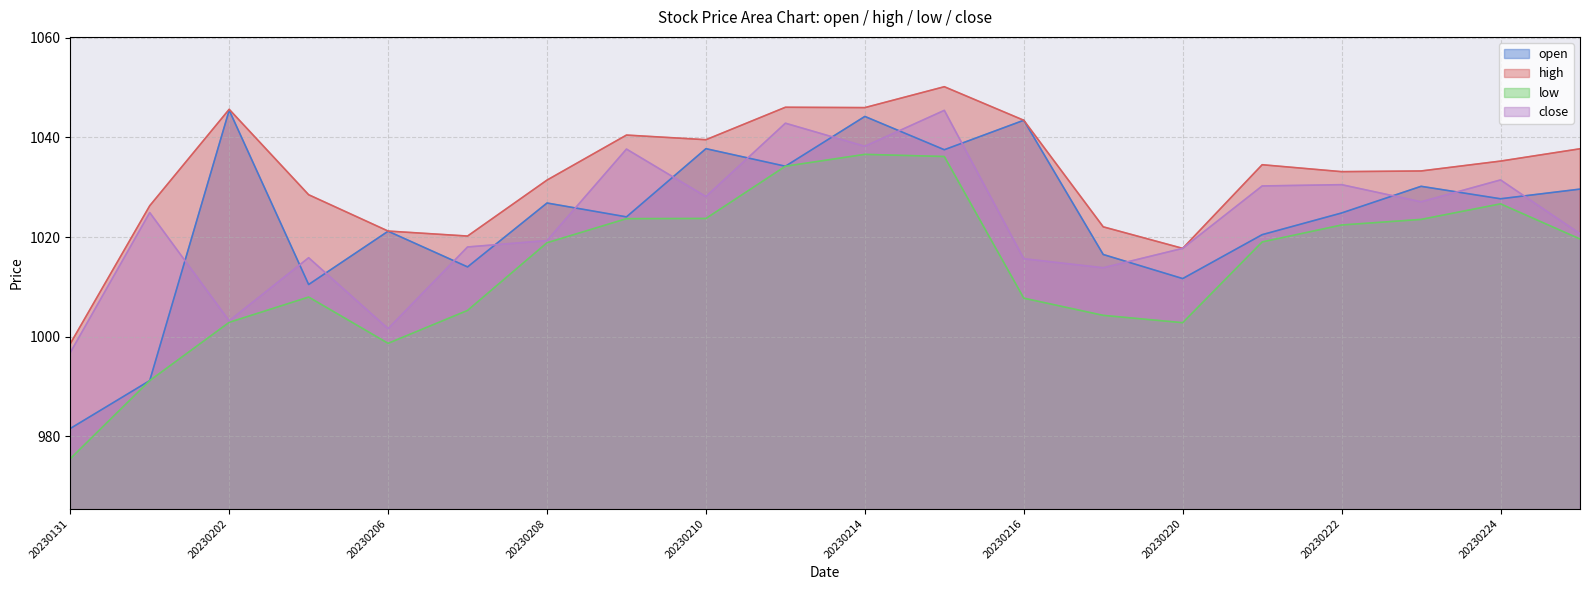

The close series shows 1667.4 at 20230224. True or false?

False